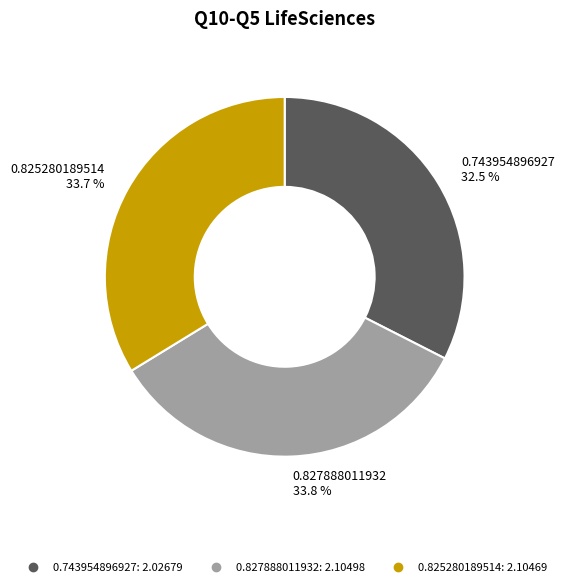

Is there any slice that represents more than half of the pie?

No